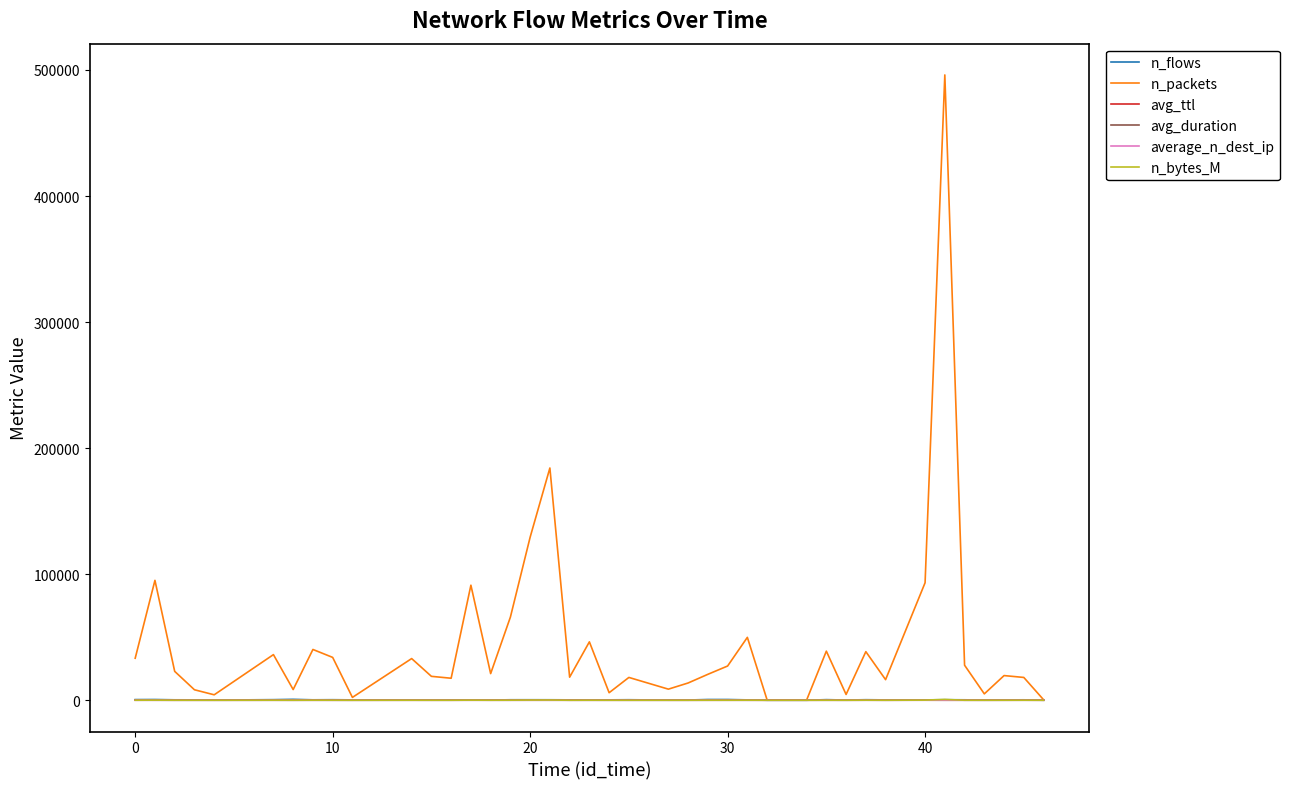

Which series has the largest total across all categories?

n_packets